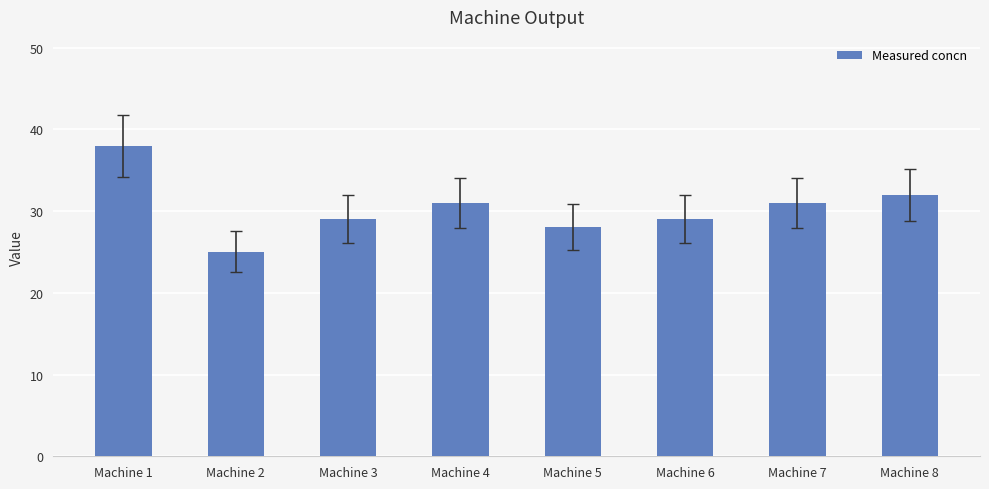

What is the difference between the maximum and second lowest values?

10